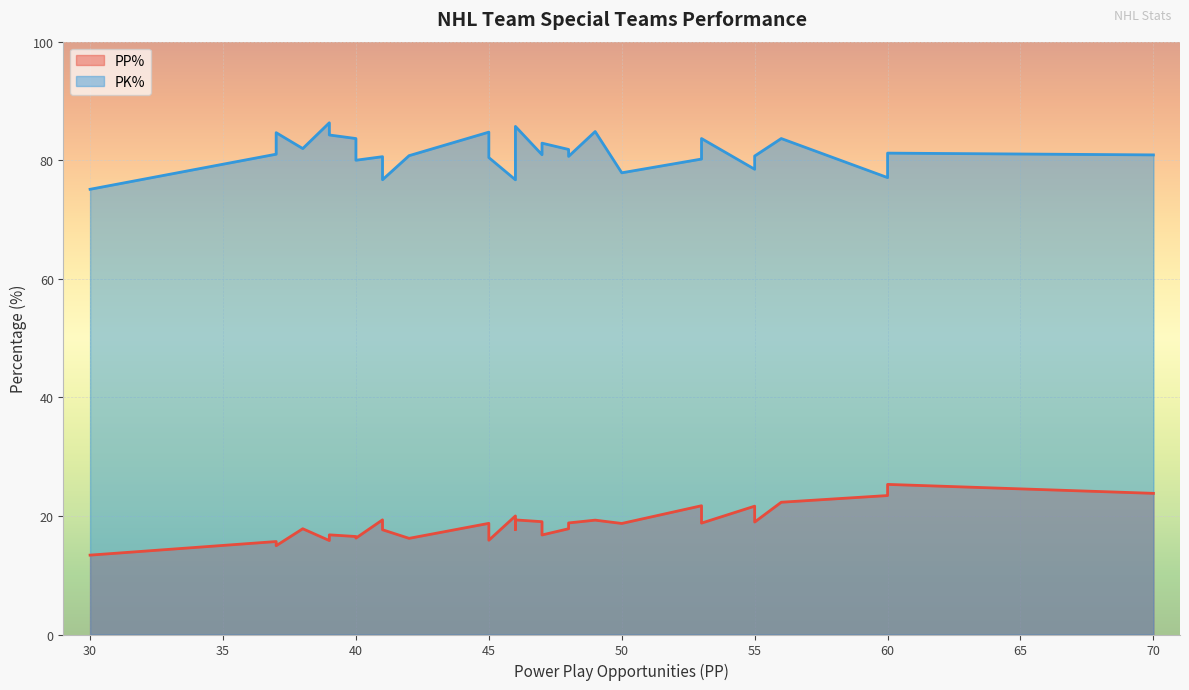

True or false: PP% has a value of 4.8 at Montreal Canadiens.

False